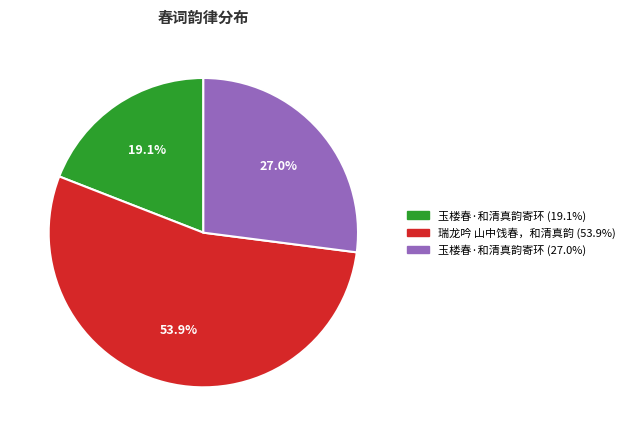

Count the number of slices in the pie.

3